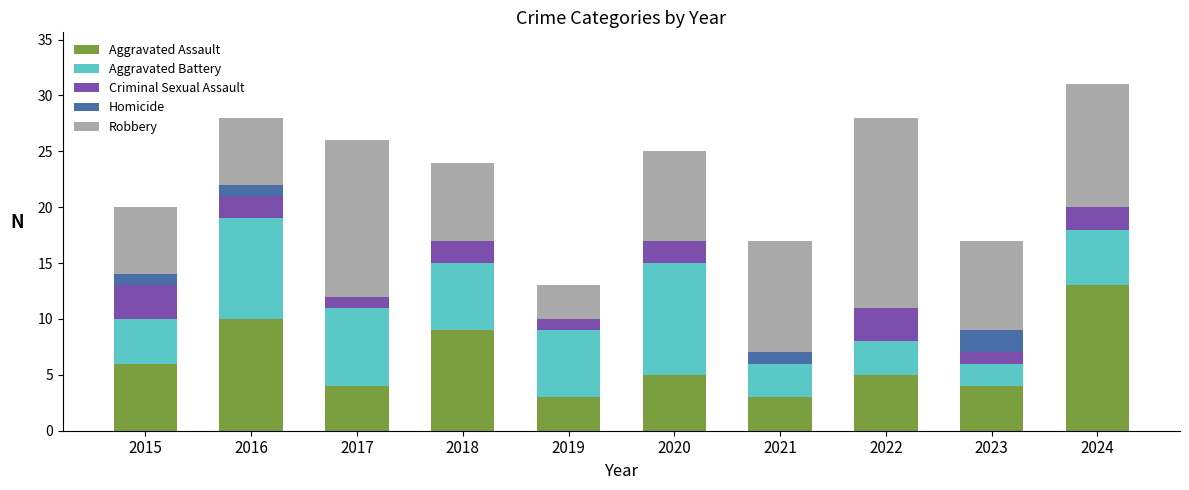

What is the sum of the Aggravated Assault values at 2017 and 2021?

7